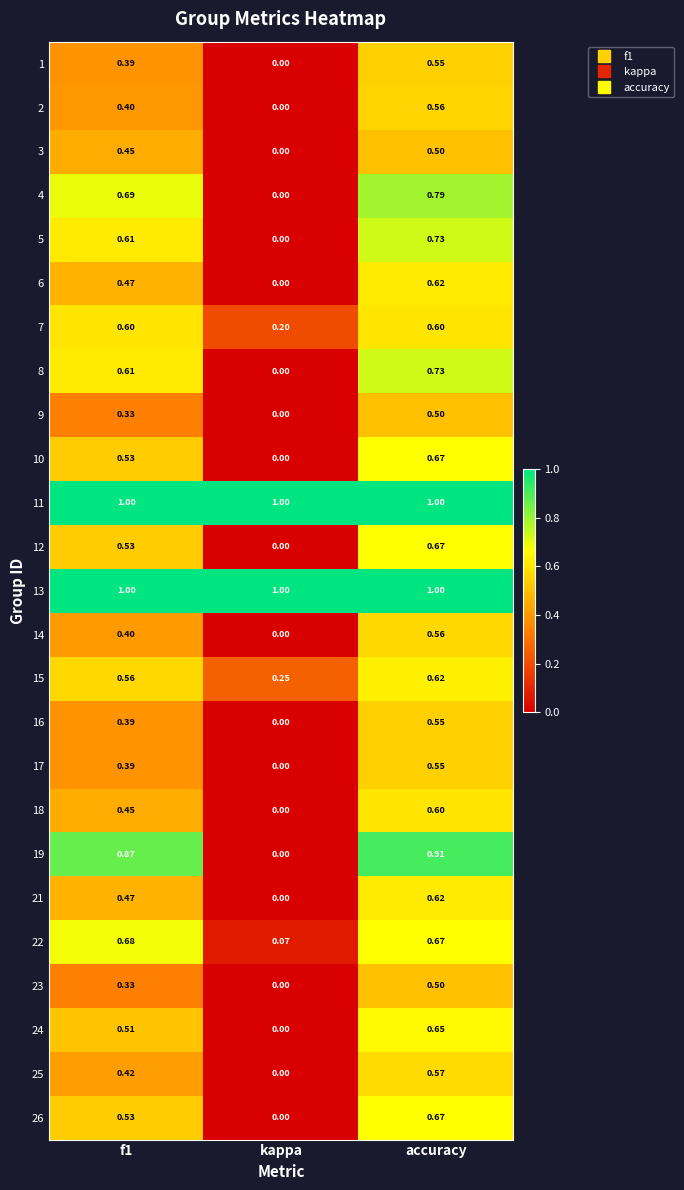

Which series has the widest spread of values?

19